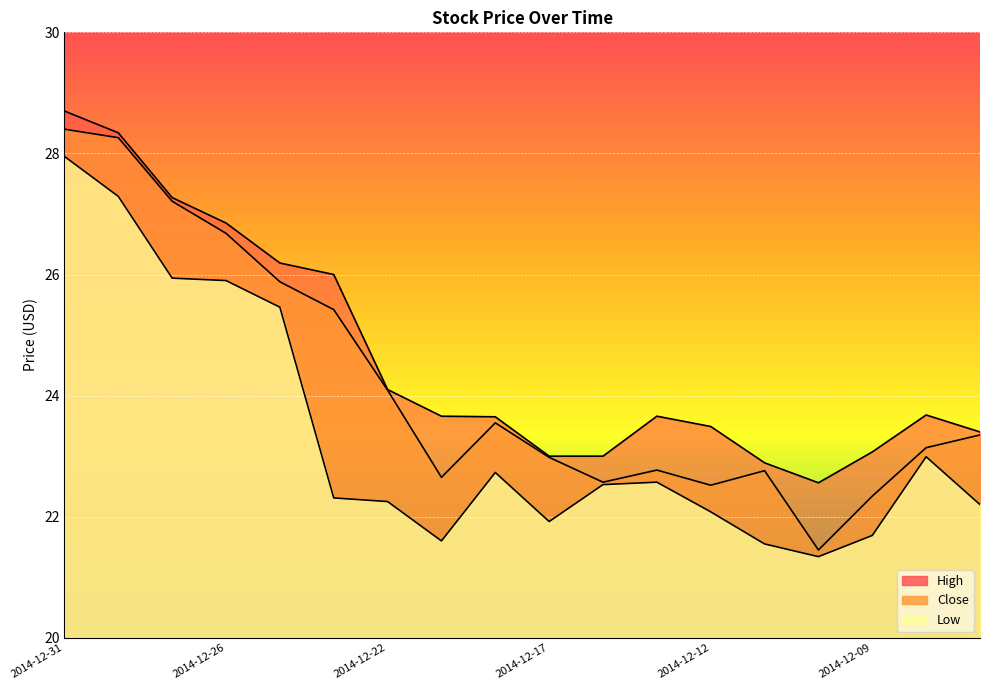

At which category is the sum across all series the highest?

2014-12-31